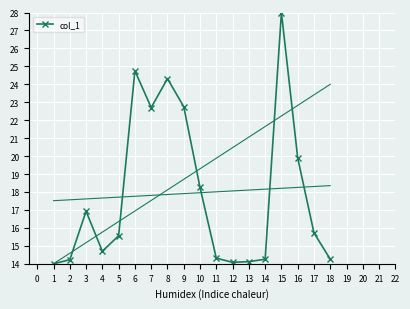

The col_1 series shows 15.2 at 6. True or false?

False